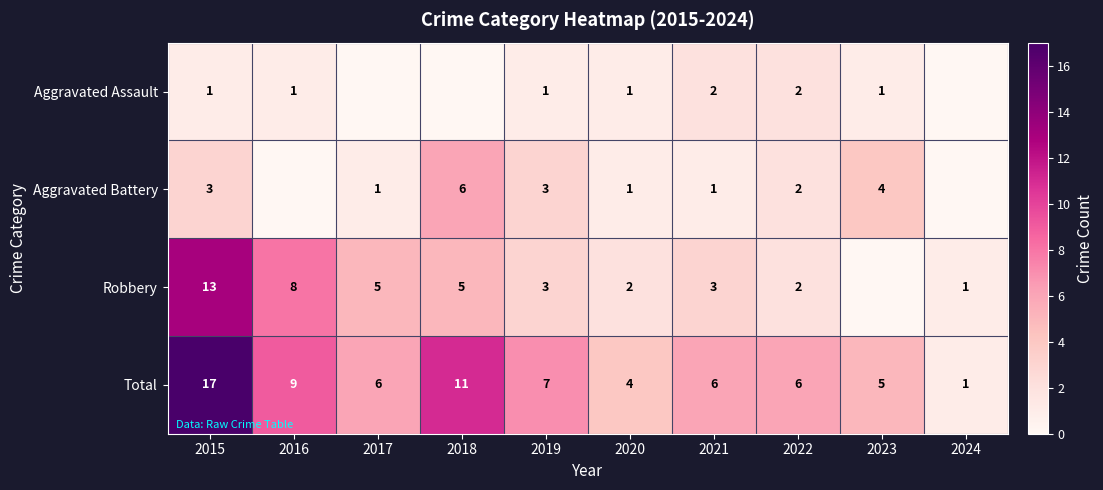

Which category has the lowest value in the Total series?

2024